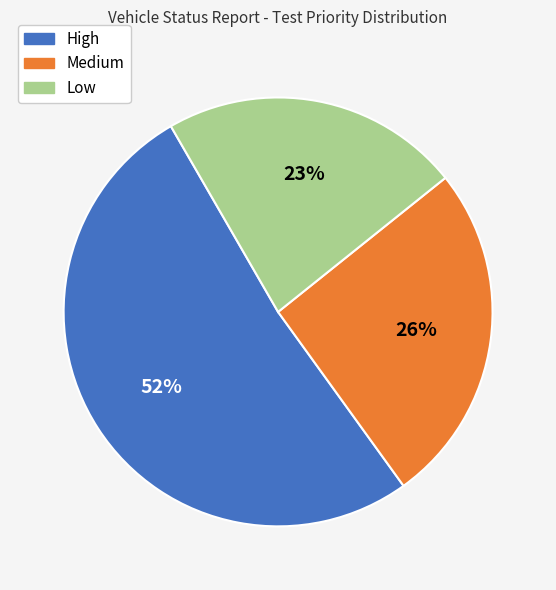

Between High and Medium, which is larger?

High